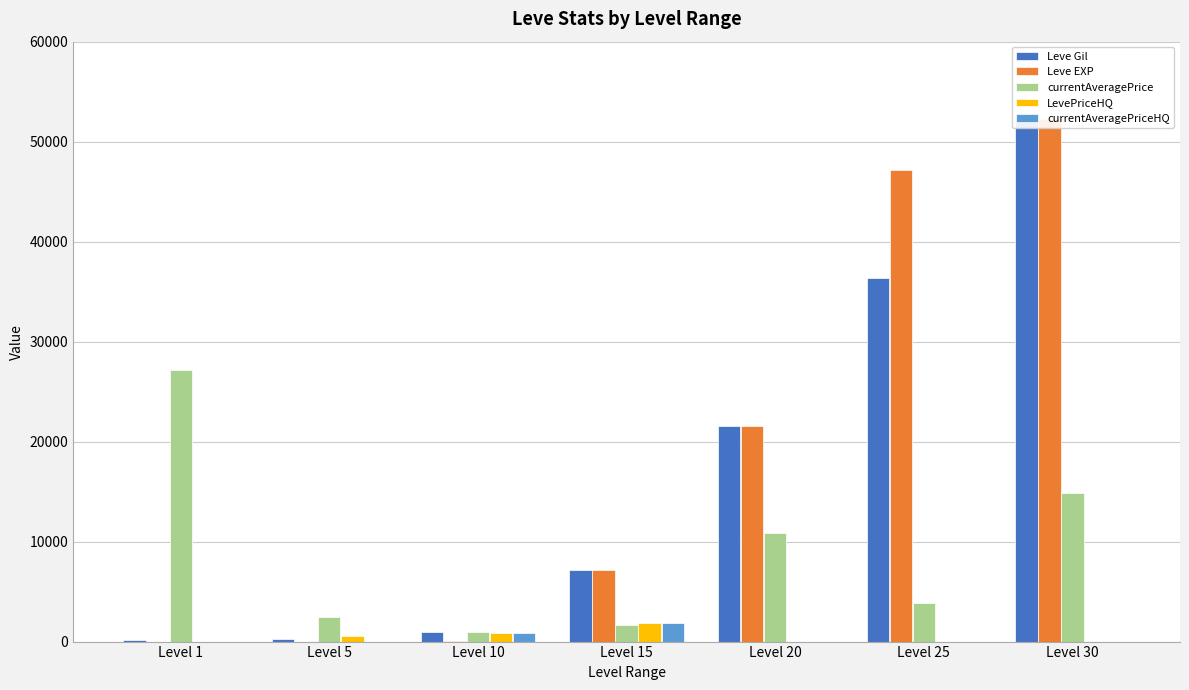

Are the bars grouped side by side (vs. stacked)?

Yes